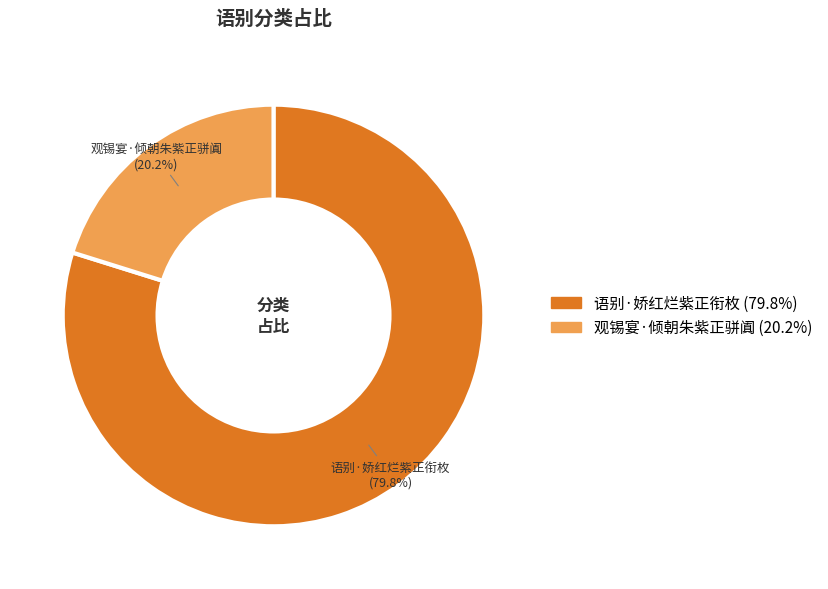

Count the number of slices in the pie.

2